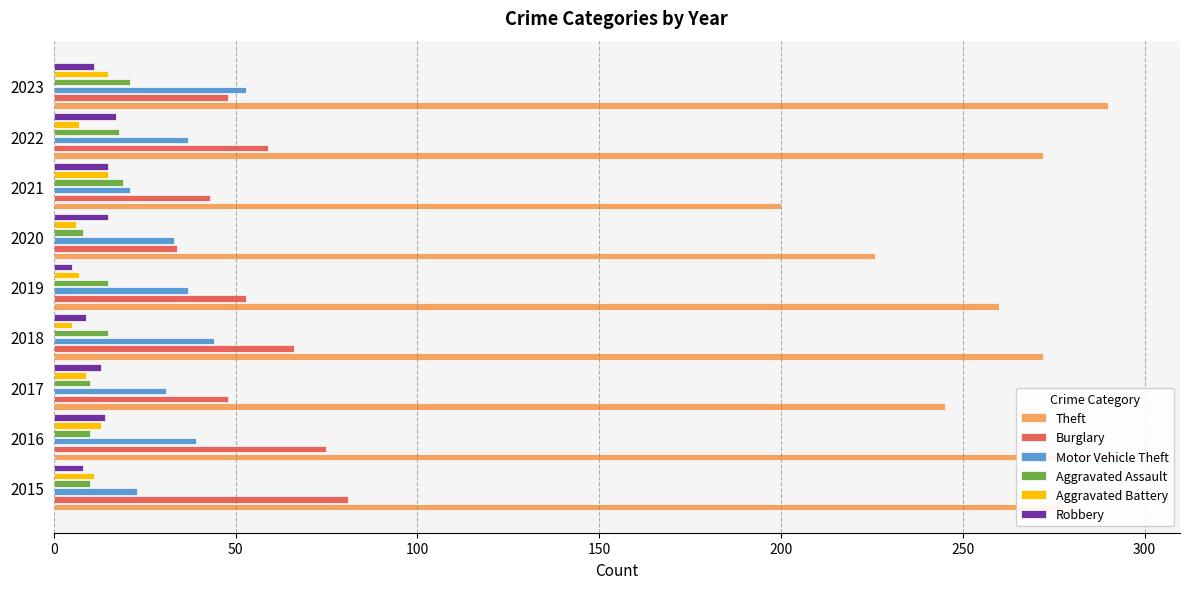

Rank the series by their maximum value, from lowest to highest.

Aggravated Battery, Robbery, Aggravated Assault, Motor Vehicle Theft, Burglary, Theft